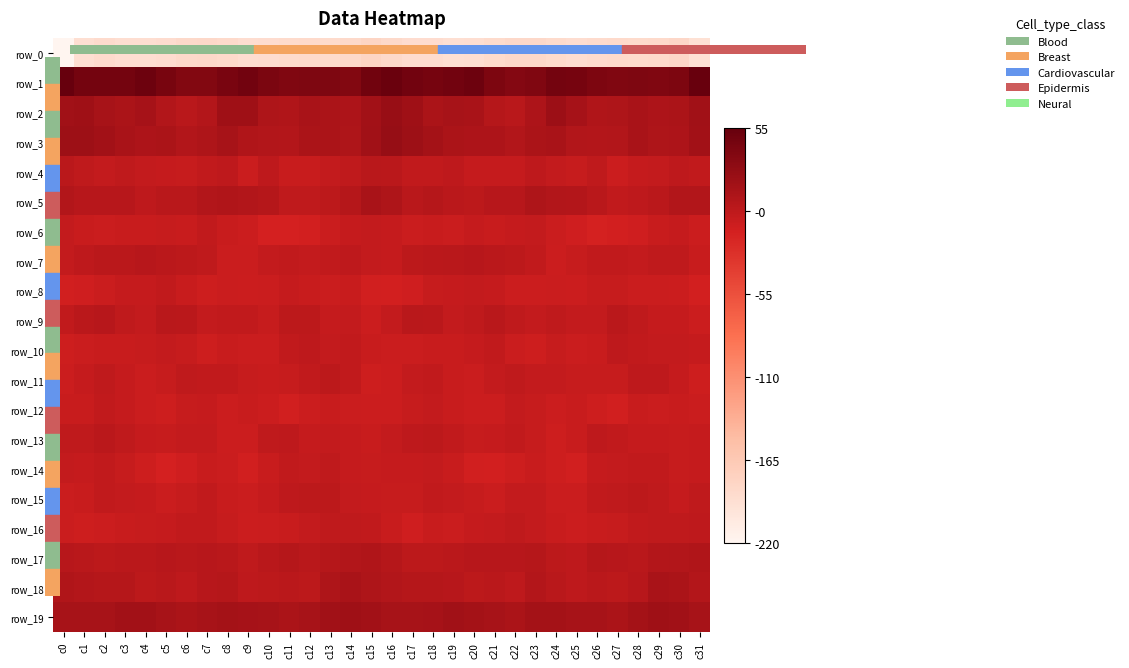

Is it true that row_7 equals -8.2 at c9?

True